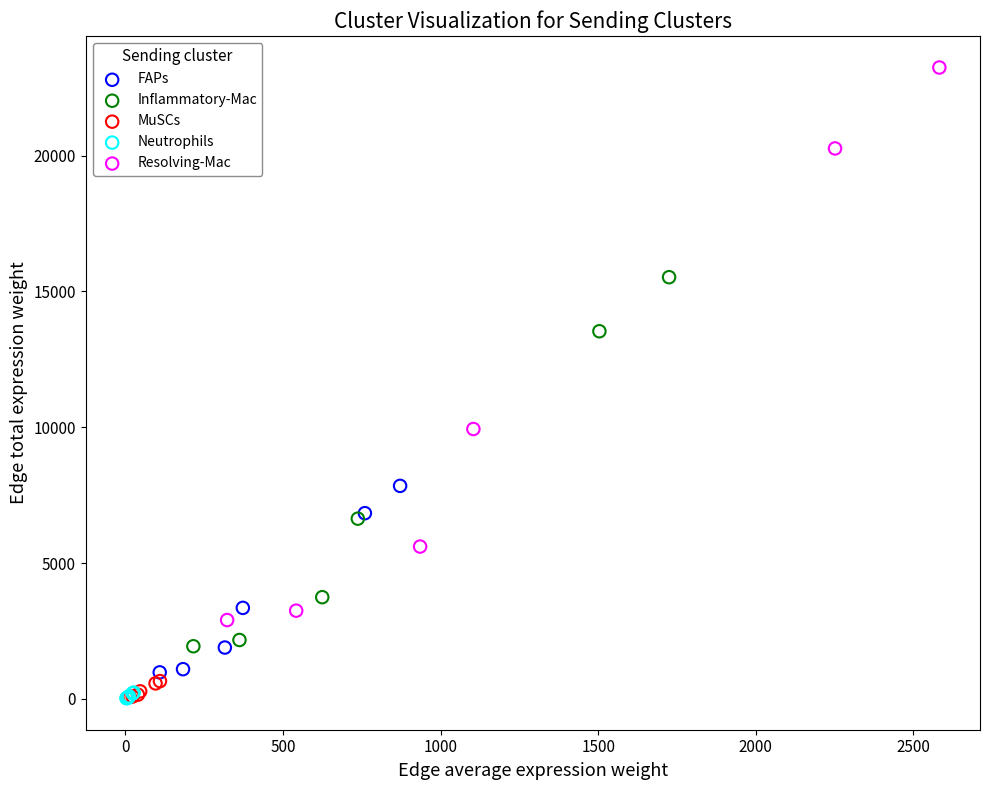

Which series has the largest Y range (max minus min)?

Resolving-Mac